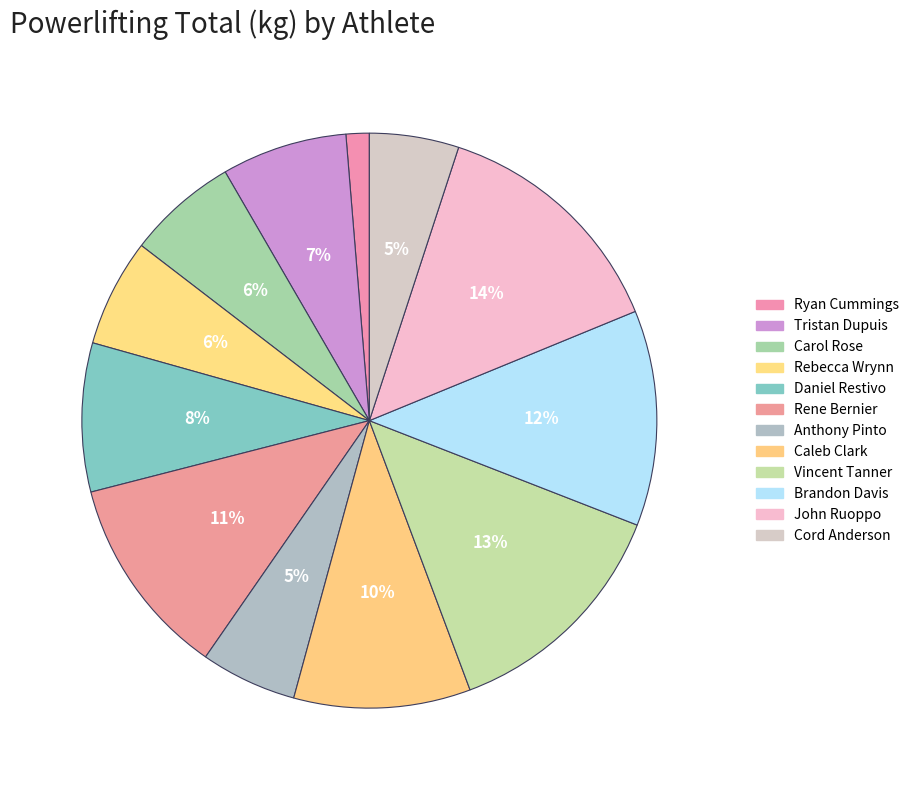

How many segments does this pie chart have?

12